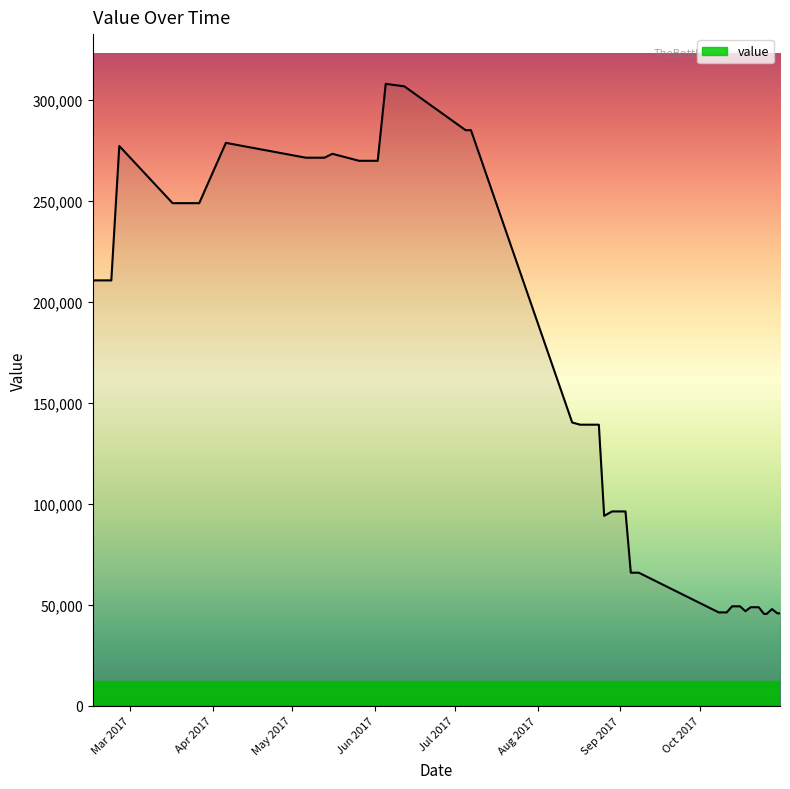

What is the minimum value shown in the chart?

45440.3